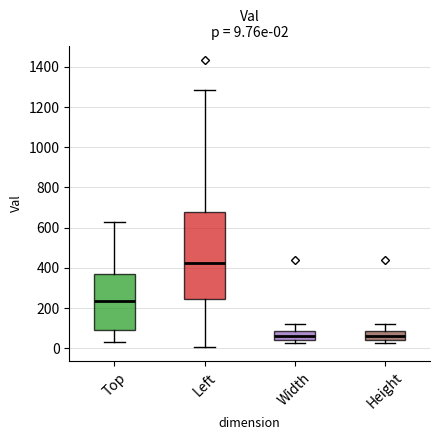

Comparing the boxes themselves (not the whiskers), which one is the tallest?

Left